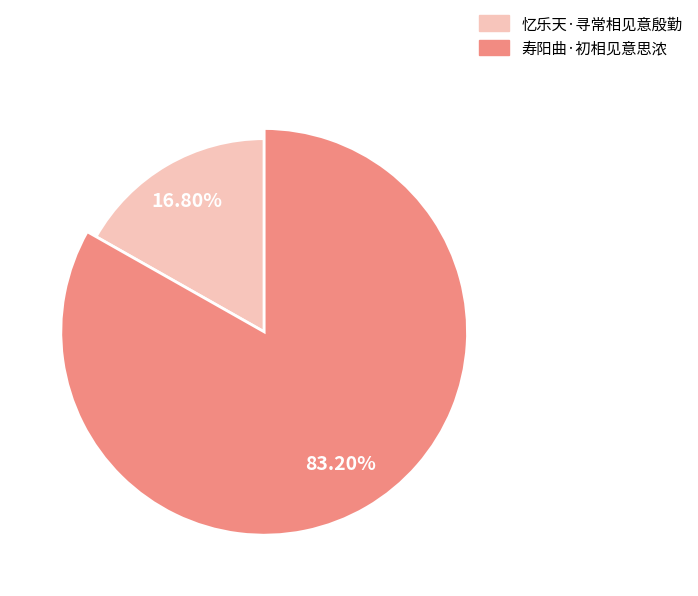

What is the largest slice in the pie chart?

寿阳曲·初相见意思浓